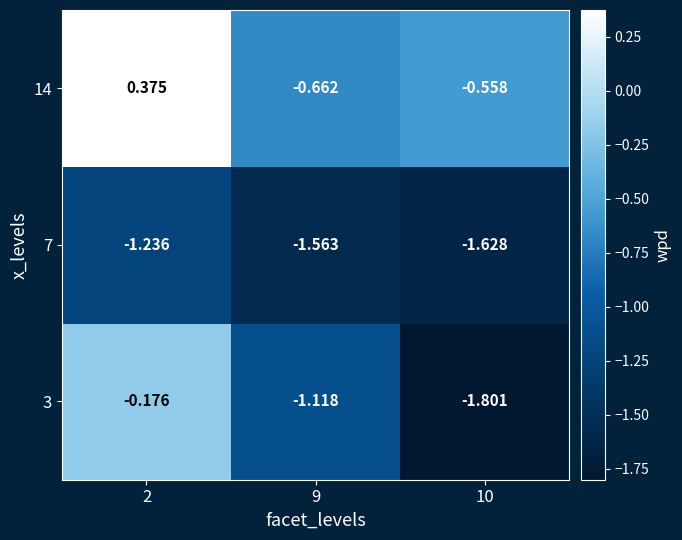

Is the value of 14 at 2 greater than the value of 7 at 10?

Yes